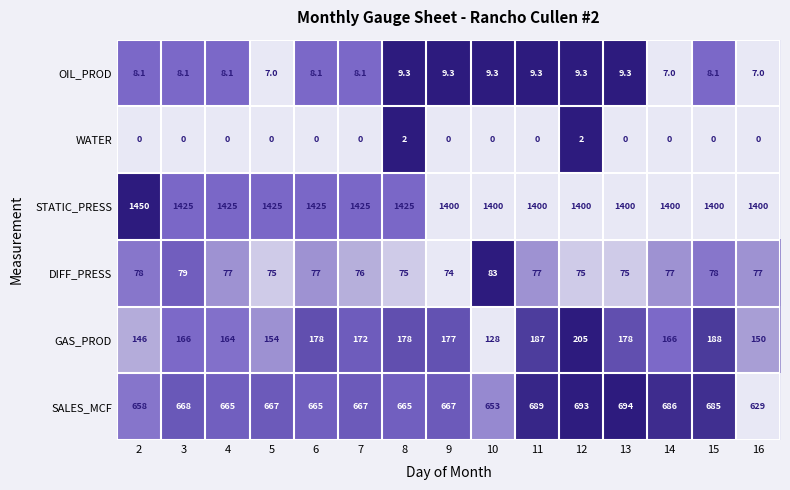

True or false: OIL_PROD has a value of 9.8 at 5.

False